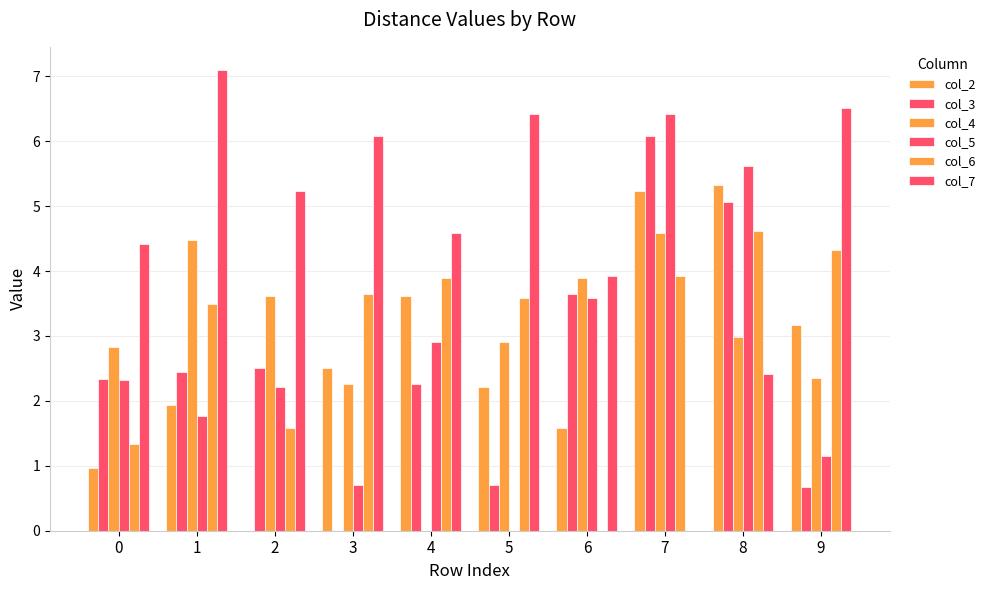

How many categories are shown in the chart?

10